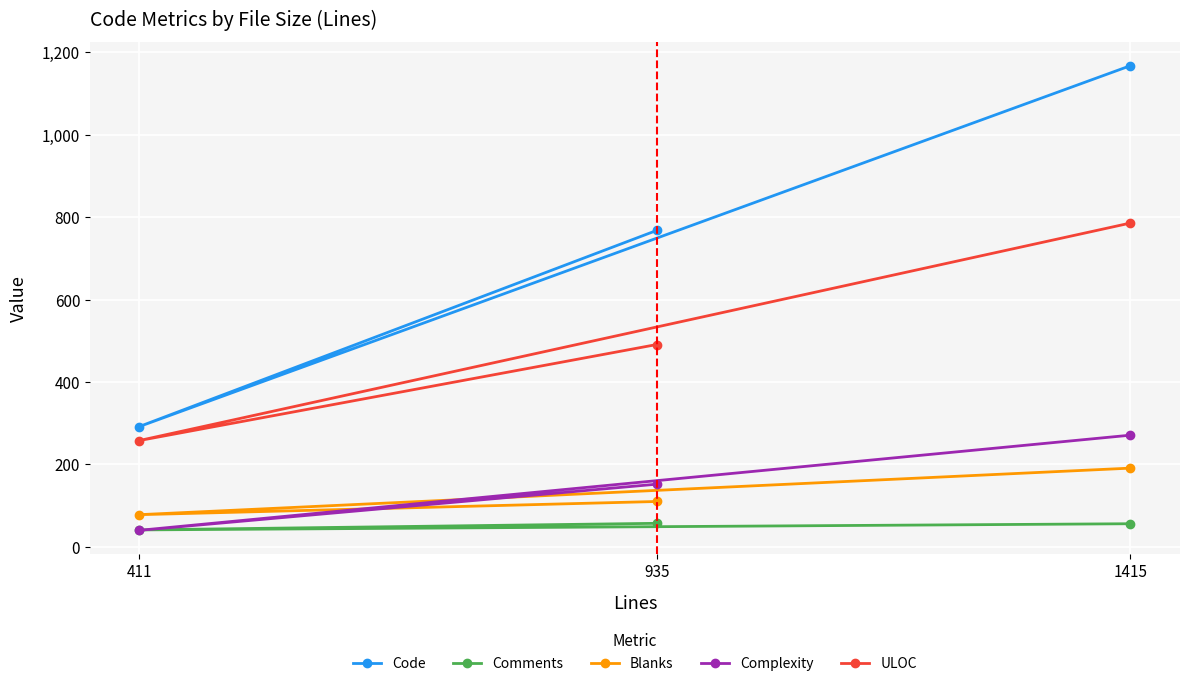

At how many categories does at least one series exceed 1012?

1